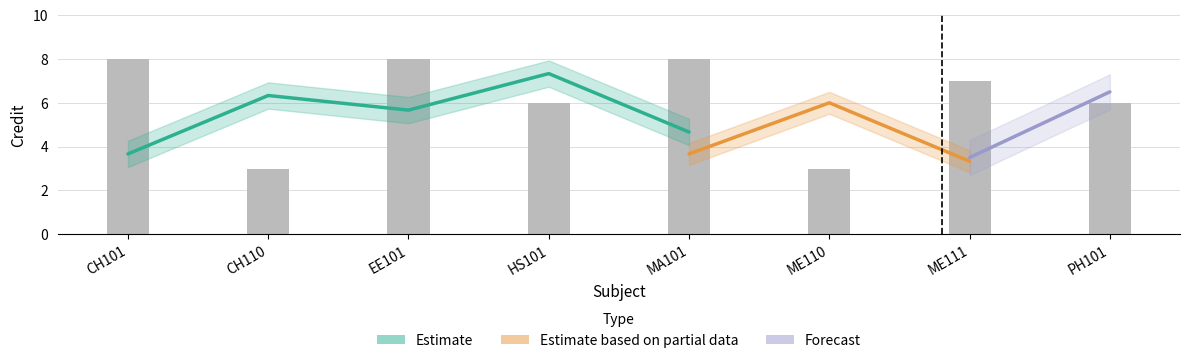

Between EE101 and CH110, which is larger?

EE101